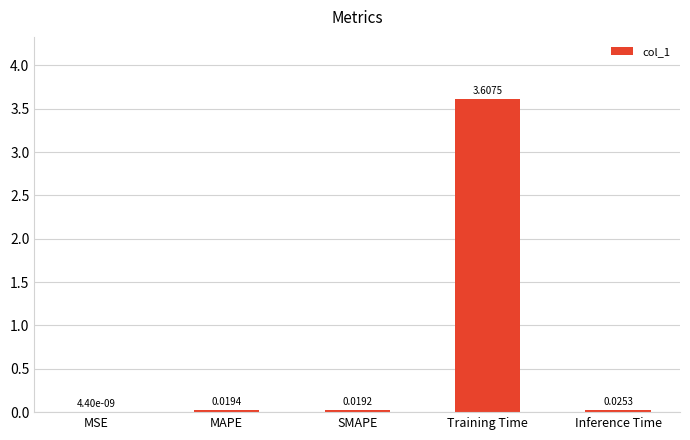

Where is the data nearest to the value 1?

Inference Time